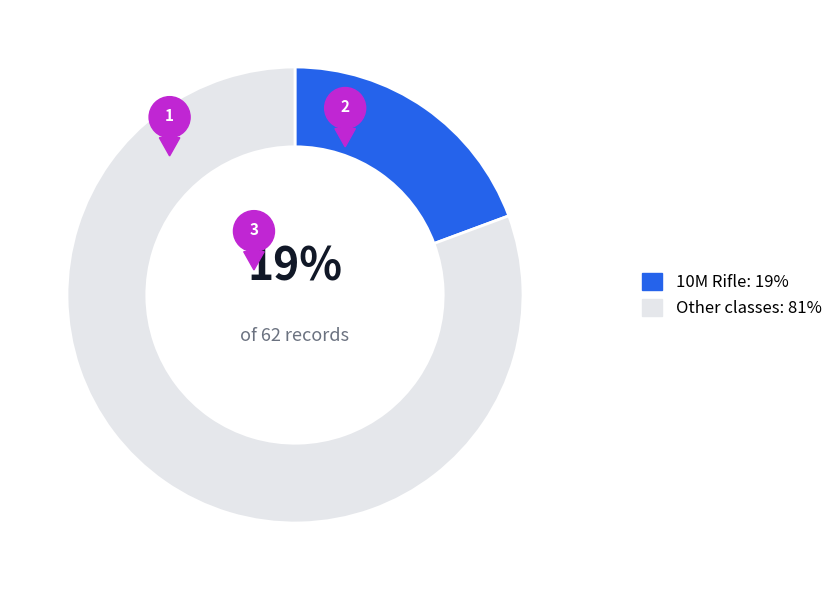

Is there a majority slice in this chart?

Yes